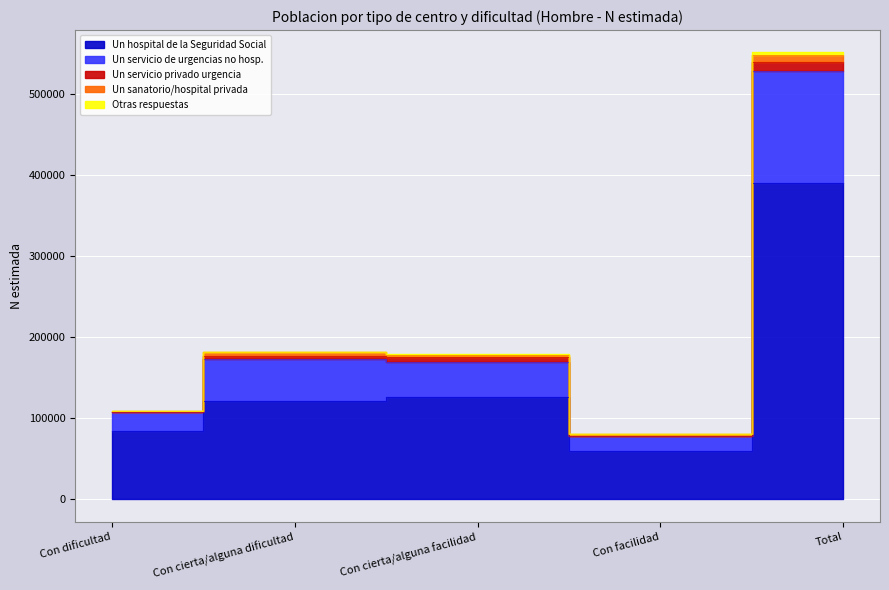

What is the label of the 2nd point from the right?

Con facilidad